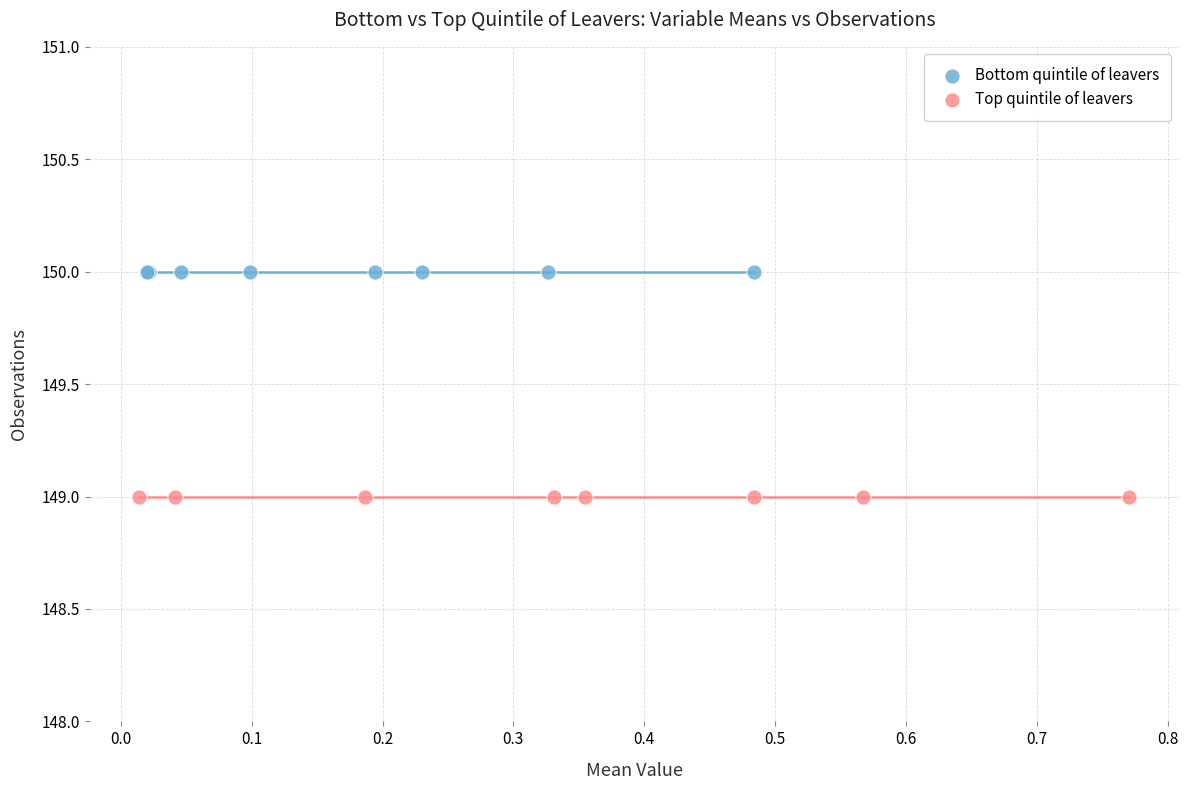

Which series contains the lowest Y value?

Top quintile of leavers